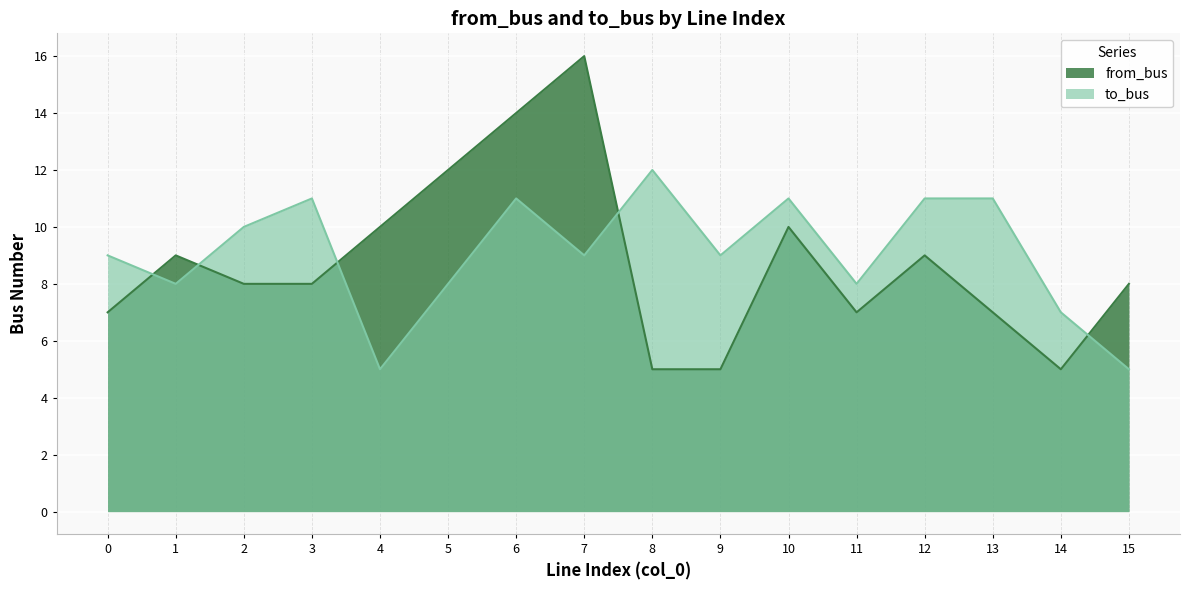

Where is the first local maximum for from_bus?

1